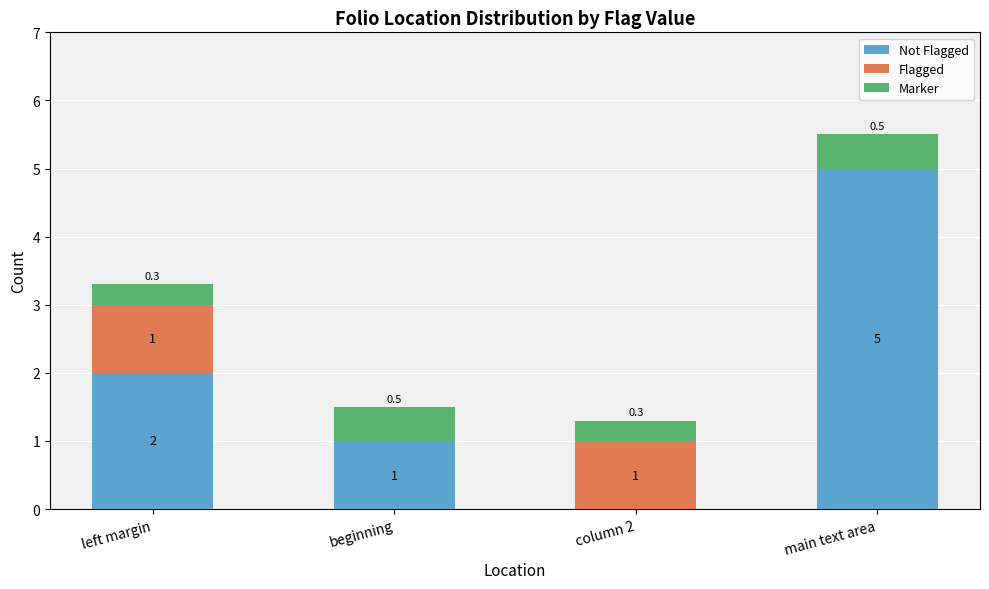

At which category is the sum across all series the highest?

main text area